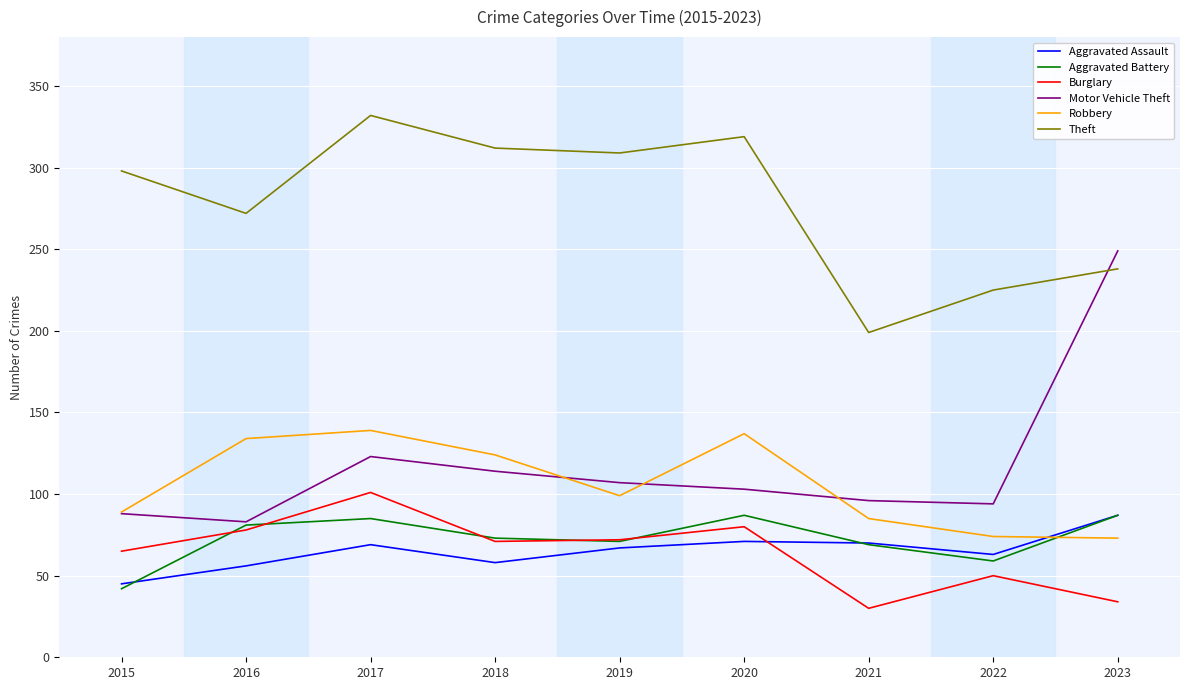

What is the lowest value of the Robbery series?

73